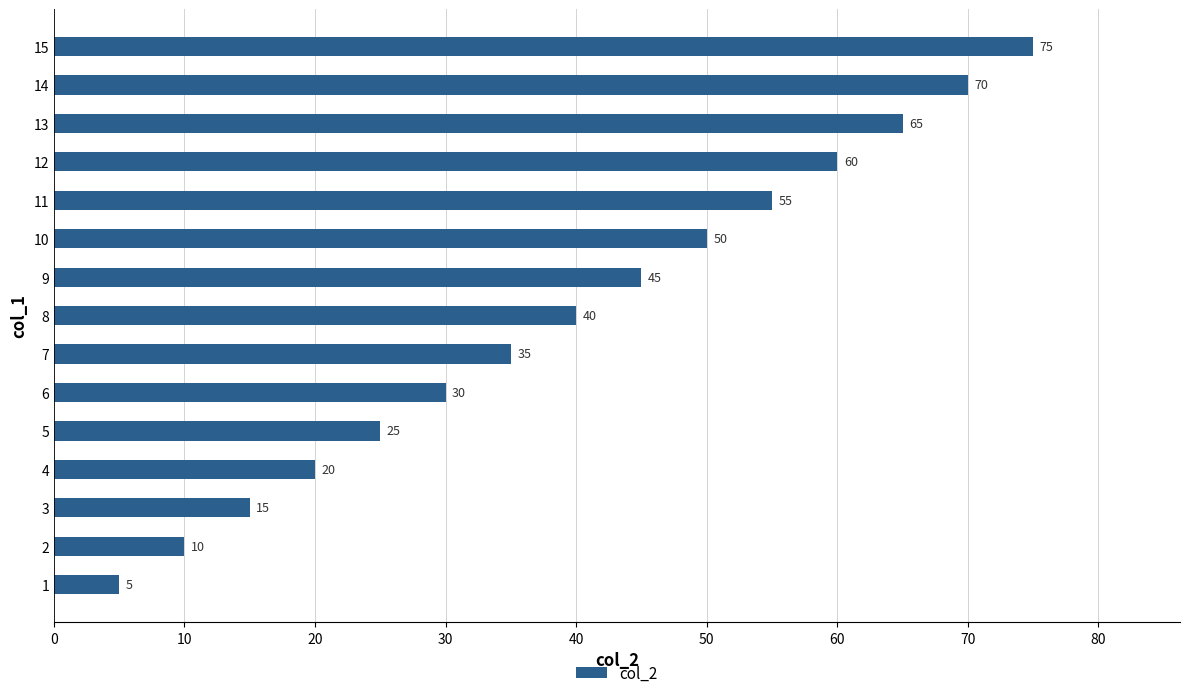

Count the number of data series in this chart.

1